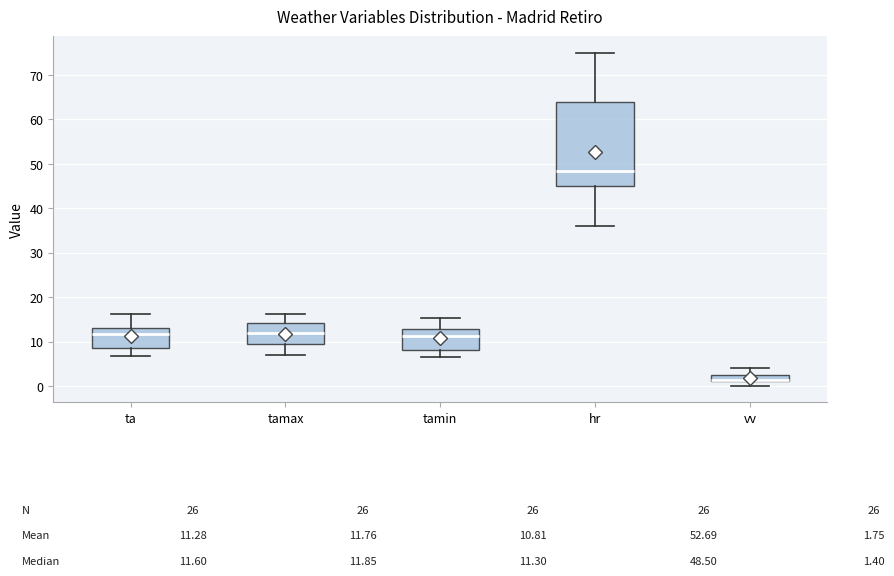

Which box is the tallest, from its lower edge to its upper edge?

hr